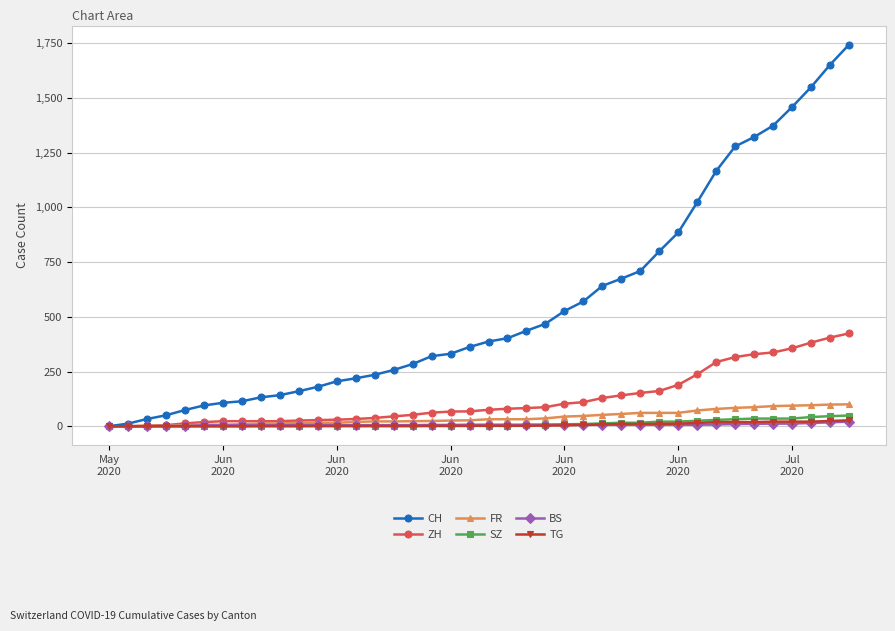

Count the number of categories in the chart.

40